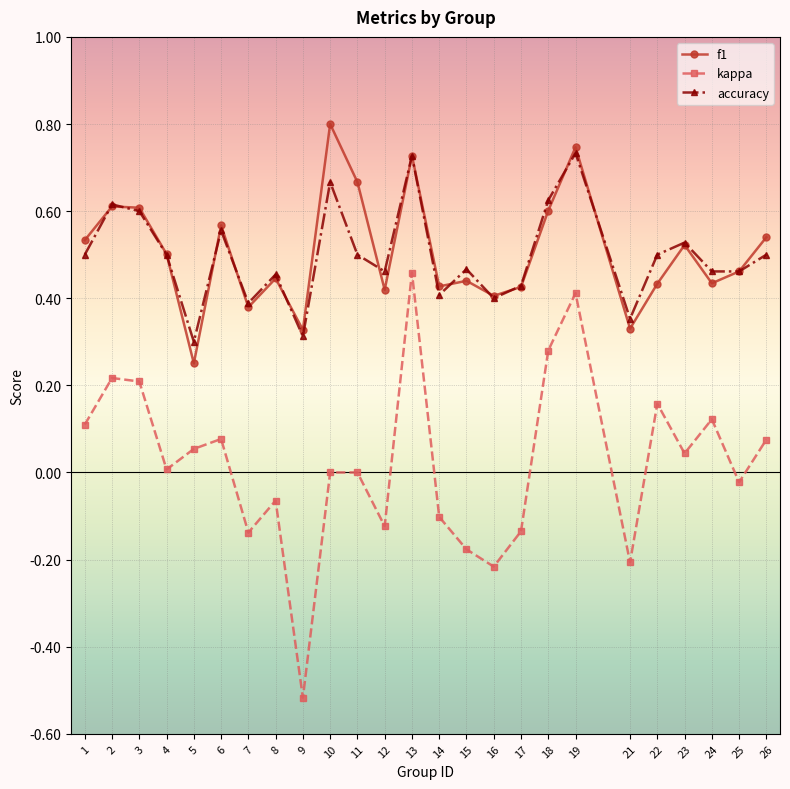

How many distinct data groups are displayed?

3